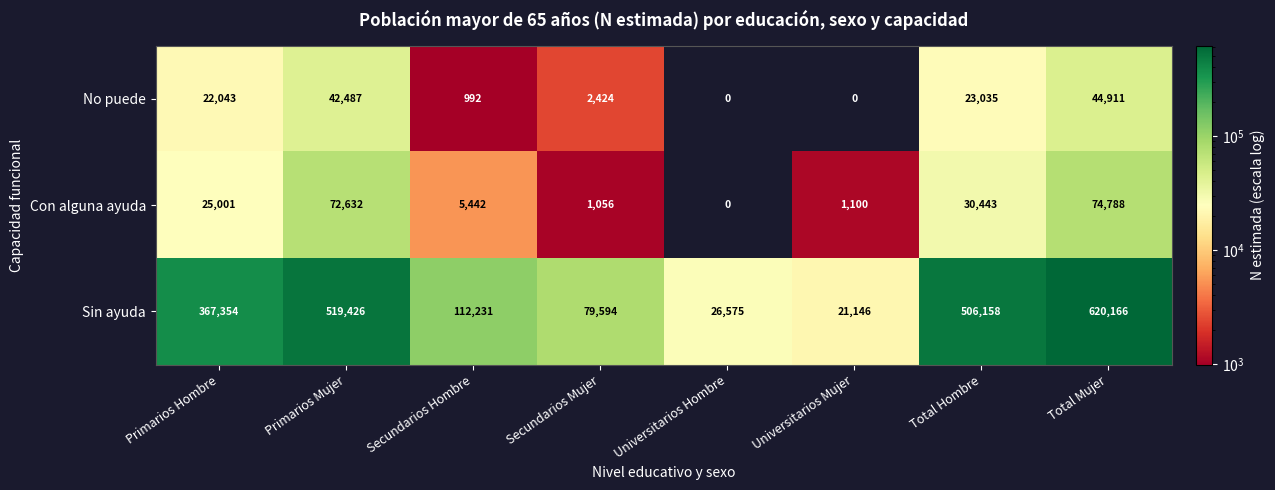

At which category is the sum across all series the highest?

Total Mujer